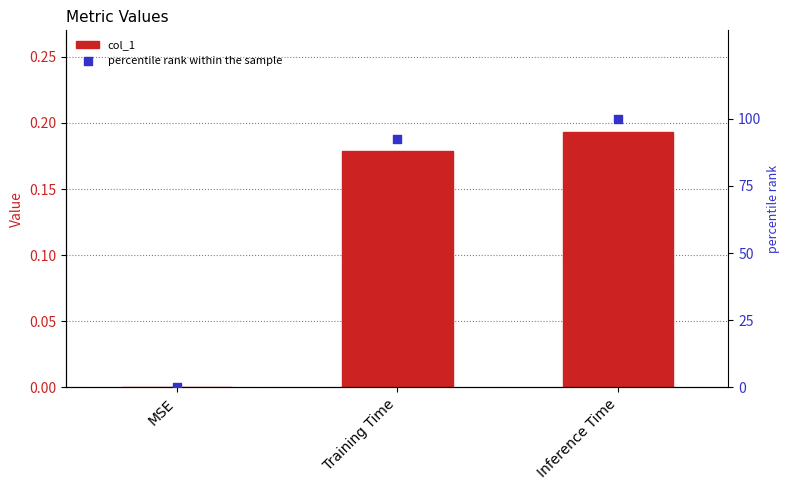

At which category is the sum across all series the highest?

Inference Time